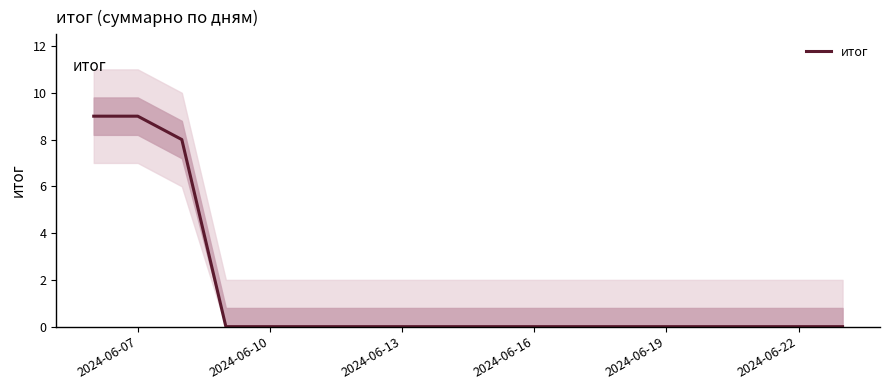

How many lines are shown in the chart?

1